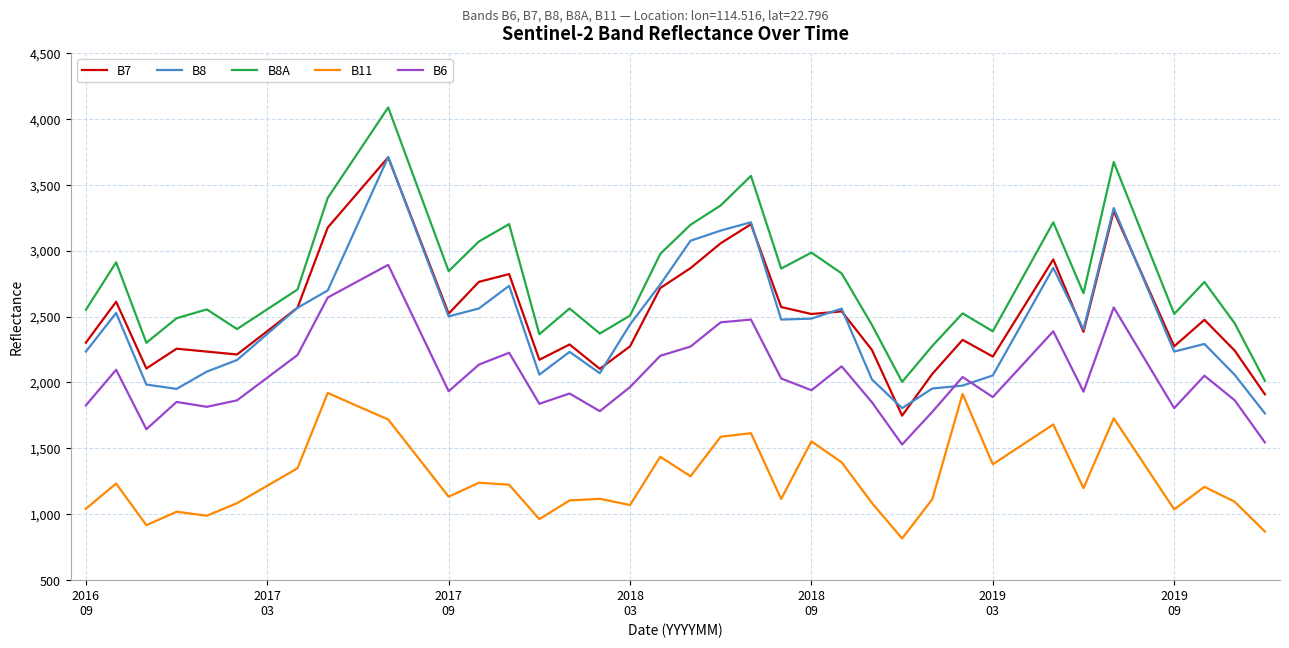

Which series has the largest total across all categories?

B8A